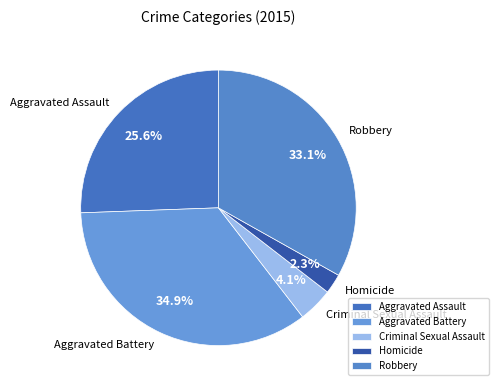

Do Robbery and Criminal Sexual Assault together represent more than half of the pie?

No